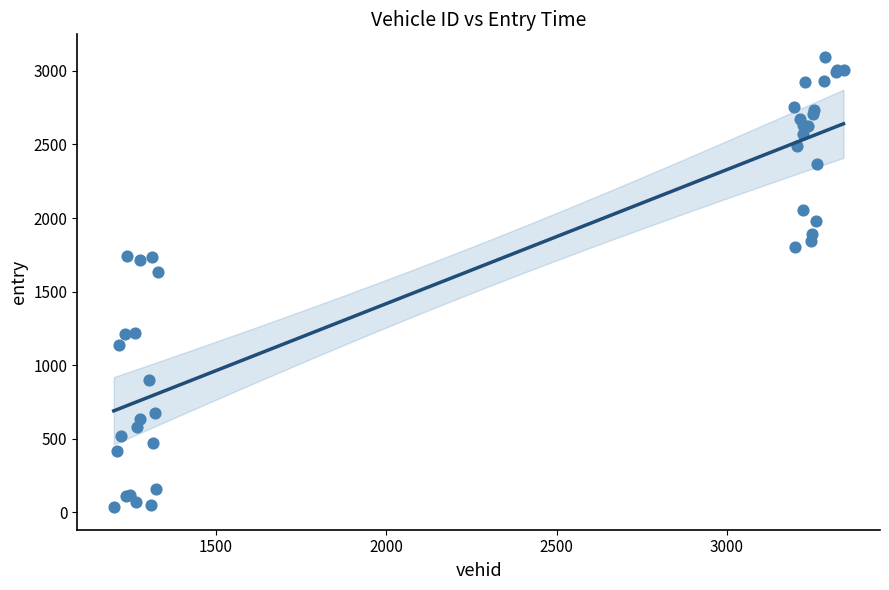

What Y value in the scatter plot is closest to 1565?

1633